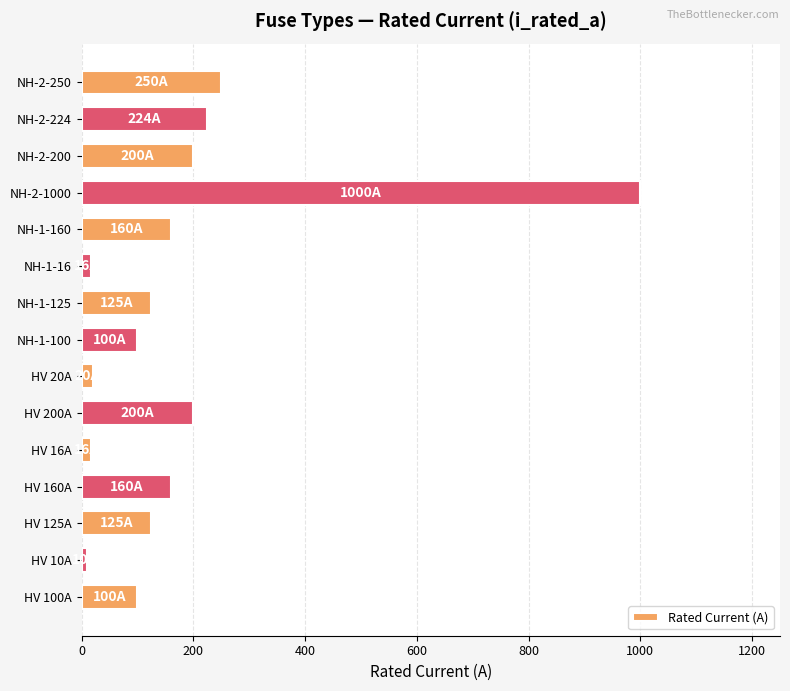

How many distinct data groups are displayed?

1